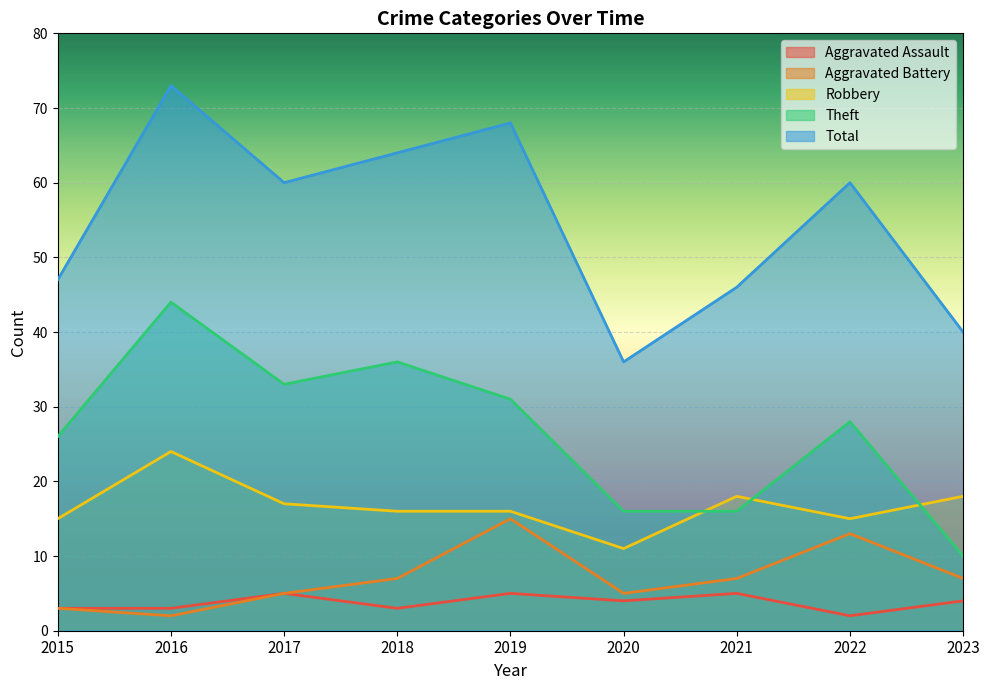

Reading left to right, what are all the values shown in this chart?

Aggravated Assault: 3	3	5	3	5	4	5	2	4
Aggravated Battery: 3	2	5	7	15	5	7	13	7
Robbery: 15	24	17	16	16	11	18	15	18
Theft: 26	44	33	36	31	16	16	28	10
Total: 47	73	60	64	68	36	46	60	40